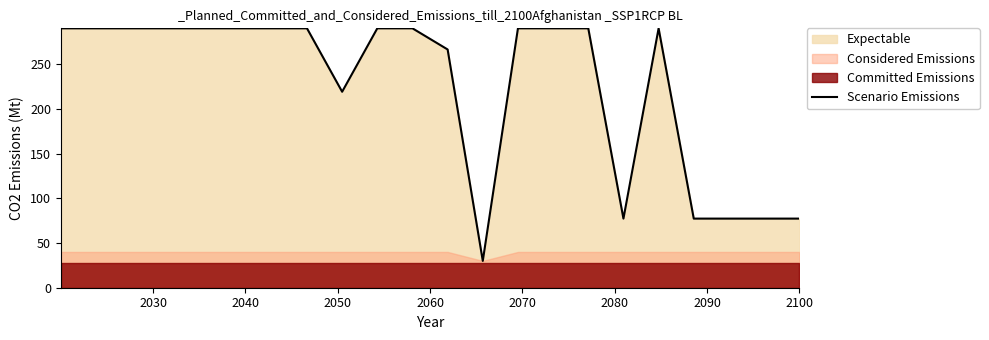

What is the lowest value of the Scenario Emissions series?

30.0